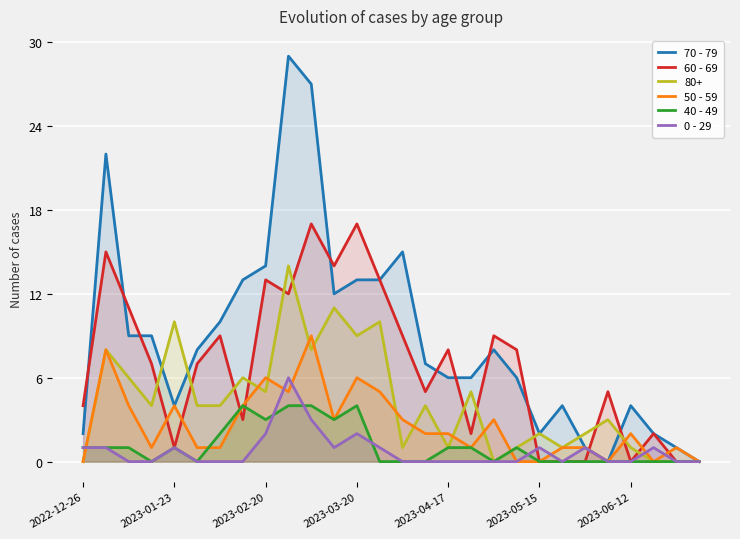

What is the highest value of the 80+ series?

14